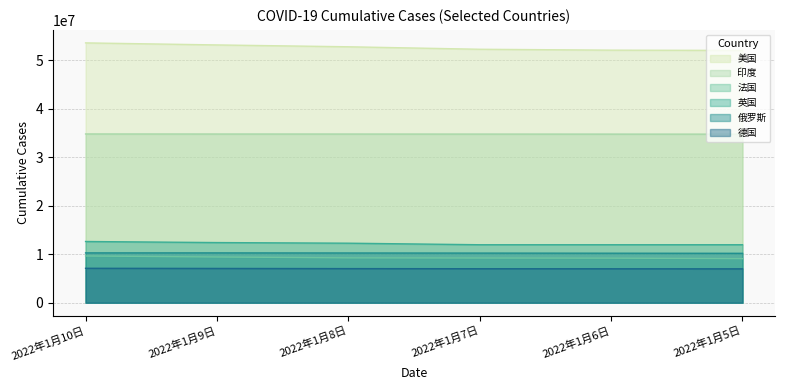

Reading left to right, transcribe all the data shown in this chart.

美国: 2022年1月10日=53596991	2022年1月9日=53174989	2022年1月8日=52794834	2022年1月7日=52283401	2022年1月6日=52098940	2022年1月5日=52042035
印度: 2022年1月10日=34808886	2022年1月9日=34799691	2022年1月8日=34793333	2022年1月7日=34786802	2022年1月6日=34779815	2022年1月5日=34772626
法国: 2022年1月10日=9639037	2022年1月9日=9430829	2022年1月8日=9251021	2022年1月7日=9220540	2022年1月6日=9192843	2022年1月5日=9088232
英国: 2022年1月10日=12628071	2022年1月9日=12406697	2022年1月8日=12277814	2022年1月7日=11958928	2022年1月6日=11958928	2022年1月5日=11958915
俄罗斯: 2022年1月10日=10279009	2022年1月9日=10279009	2022年1月8日=10258052	2022年1月7日=10236301	2022年1月6日=10213265	2022年1月5日=10189722
德国: 2022年1月10日=7101226	2022年1月9日=7070336	2022年1月8日=7035941	2022年1月7日=7011785	2022年1月6日=7001701	2022年1月5日=6988653